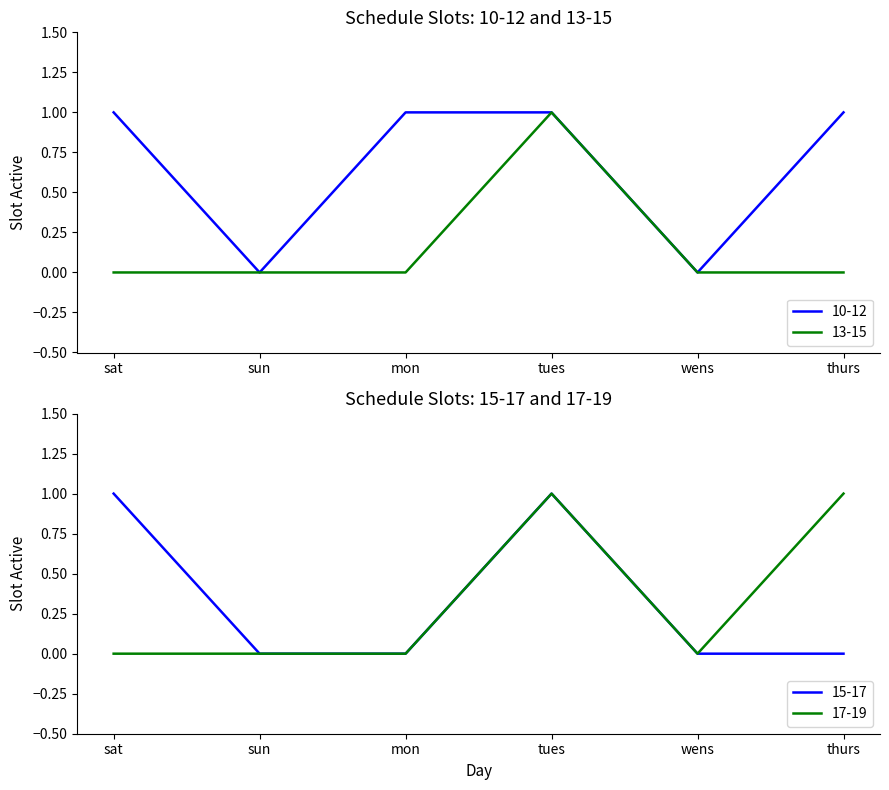

What are all the series names shown in the legend?

10-12, 13-15, 15-17, 17-19